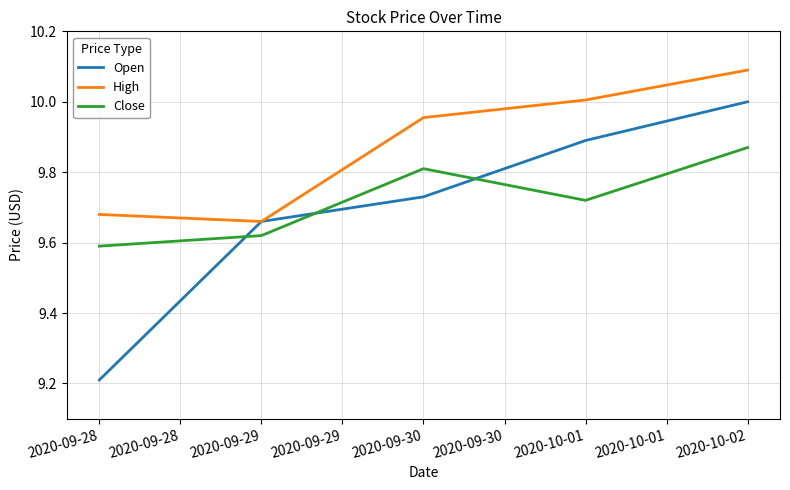

Rank the series by their maximum value, from lowest to highest.

Close, Open, High